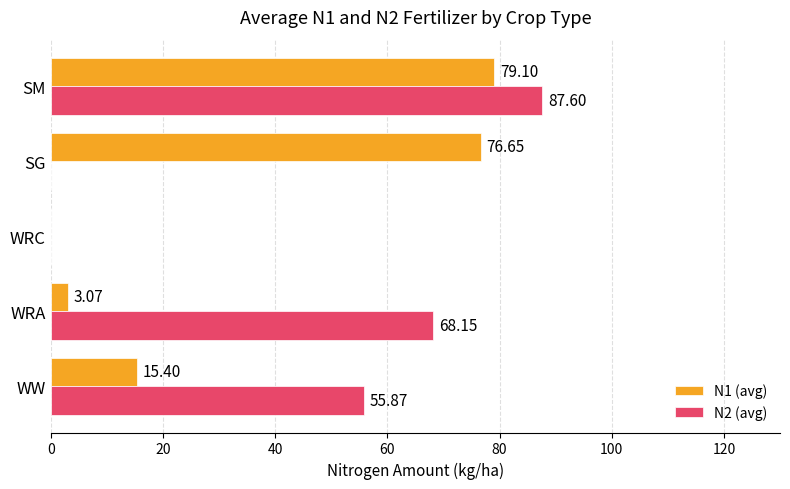

Which series has the largest range (max minus min)?

N2 (avg)